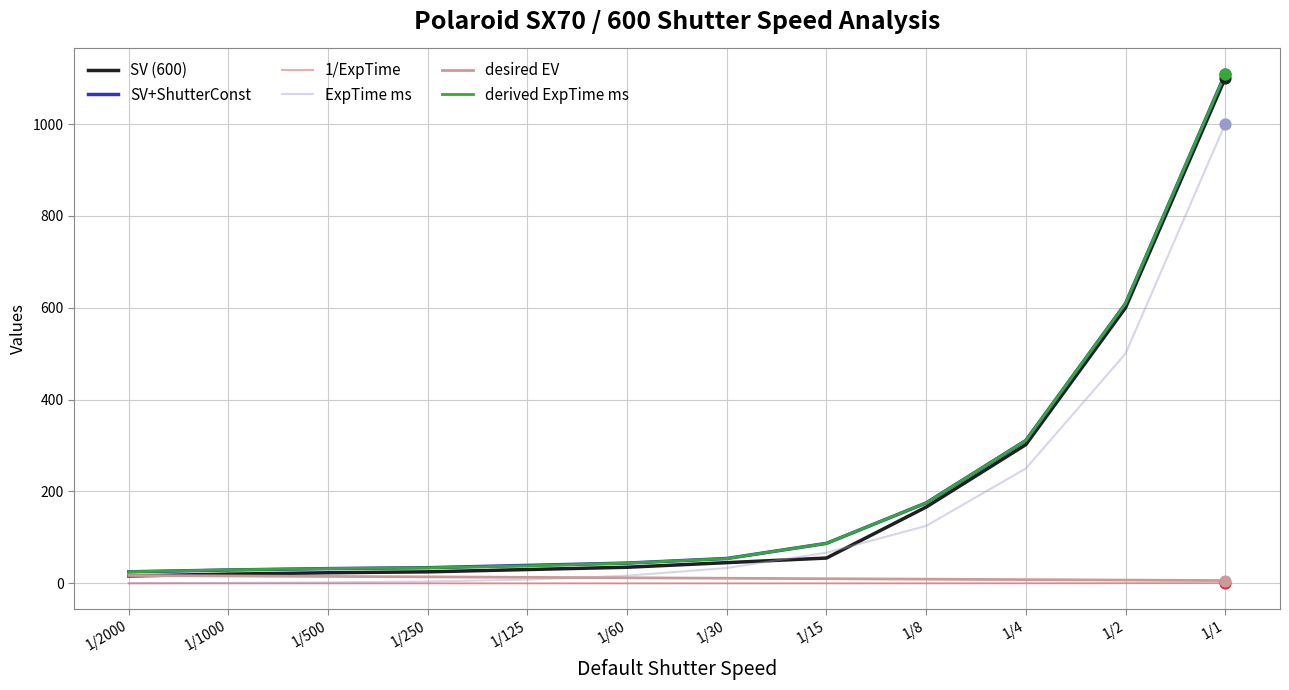

True or false: 1/ExpTime and SV+ShutterConst cross at least once.

False